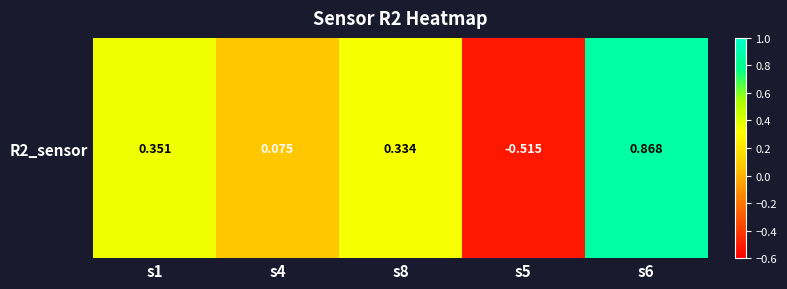

Reading left to right, transcribe all the data shown in this chart.

0.4	0.1	0.3	-0.5	0.9